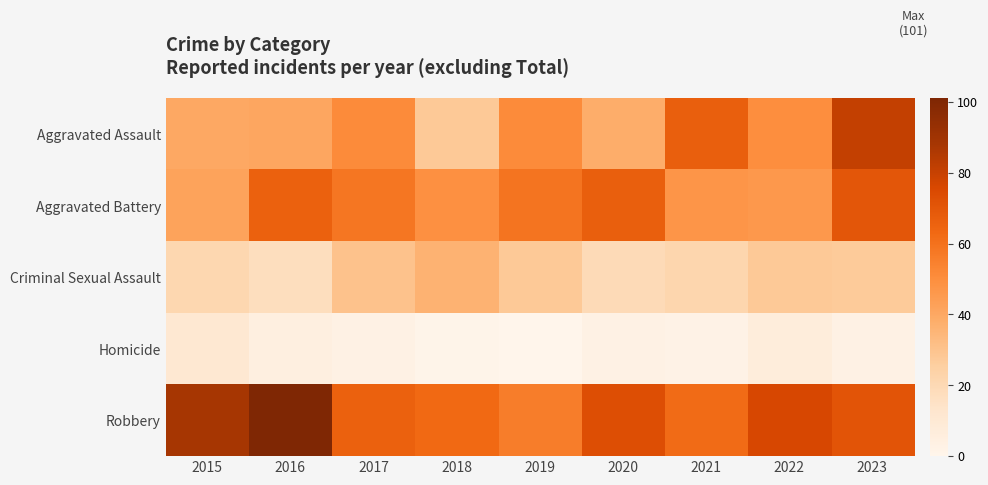

Rank the series at 2020 from lowest to highest value.

Homicide, Criminal Sexual Assault, Aggravated Assault, Aggravated Battery, Robbery